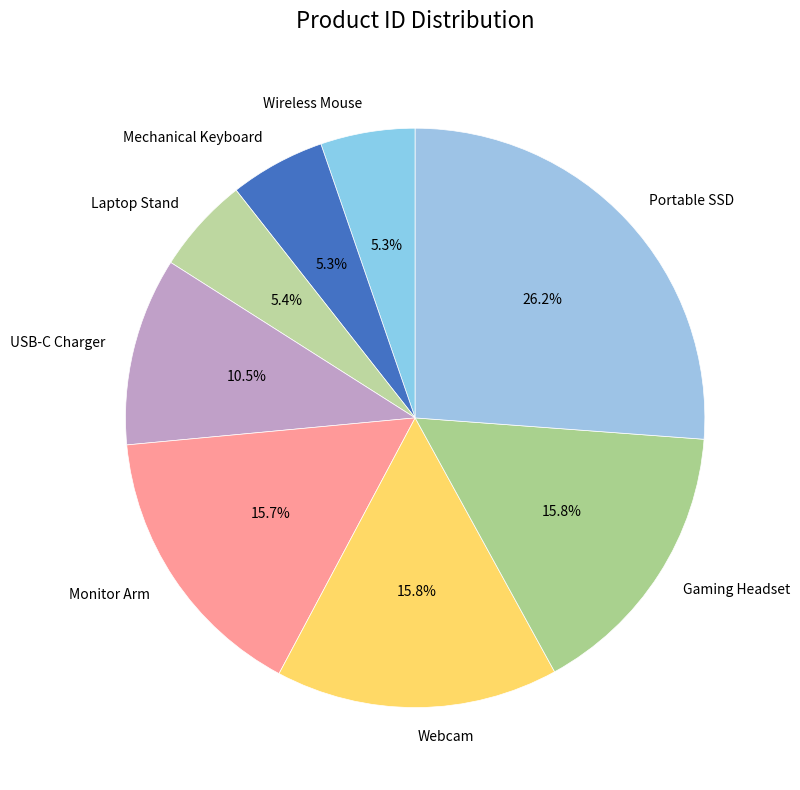

To the nearest percent, what is the difference between the largest and smallest slice percentages?

21%